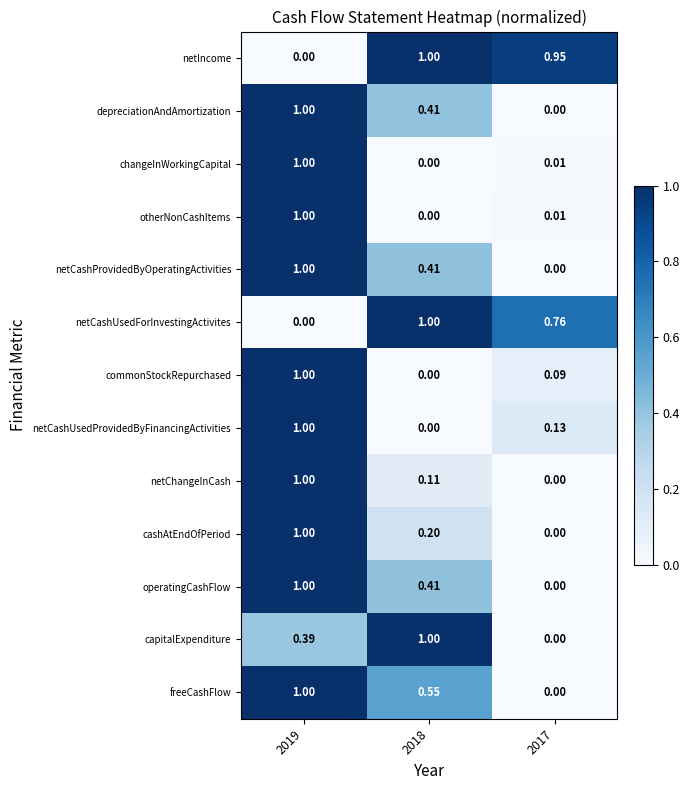

Which series has the largest total across all categories?

netIncome